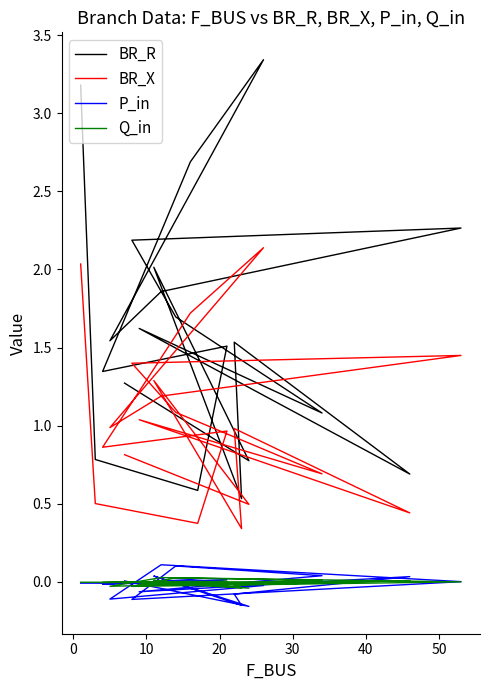

Which series has the largest total across all categories?

BR_R